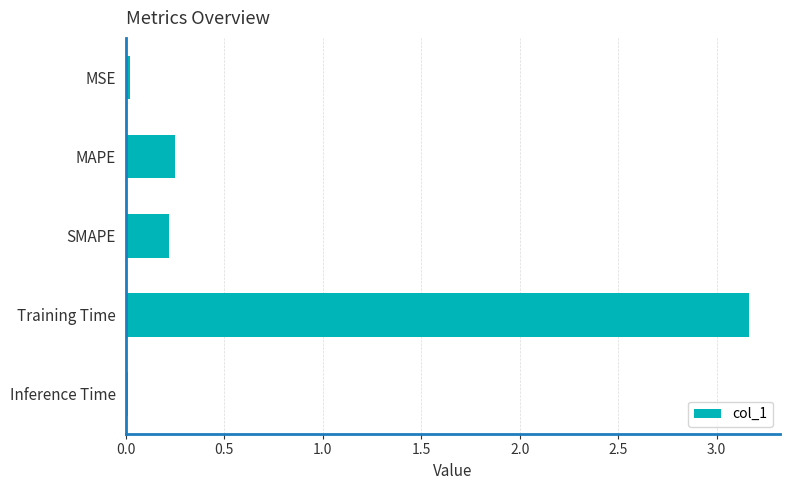

How many bars are there in total?

5